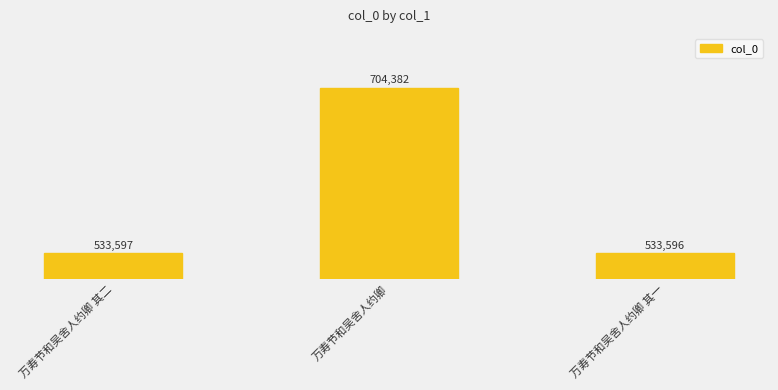

Reading right to left, transcribe all the data shown in this chart.

533596	704382	533597